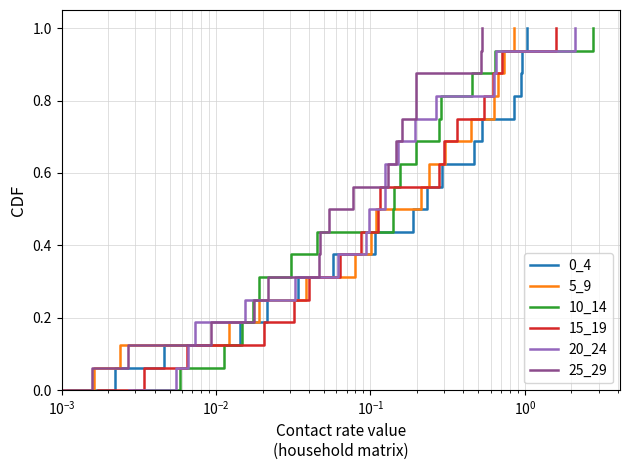

The value of 15_19 at 13 is 1.1. True or false?

False